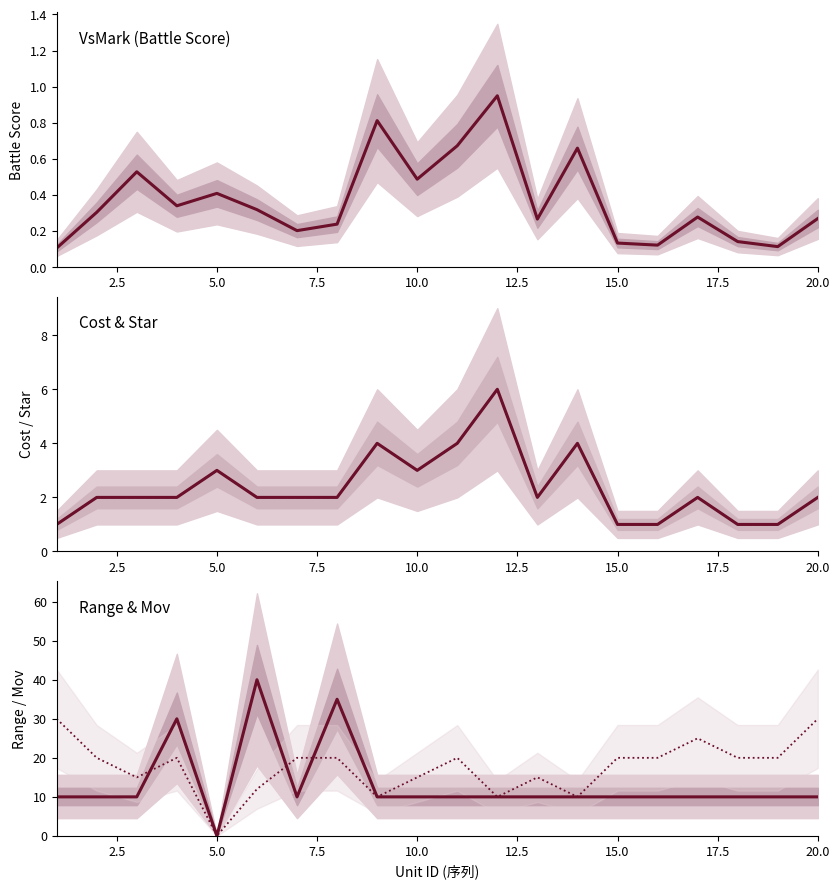

What is the average value of the Cost series?

2.4